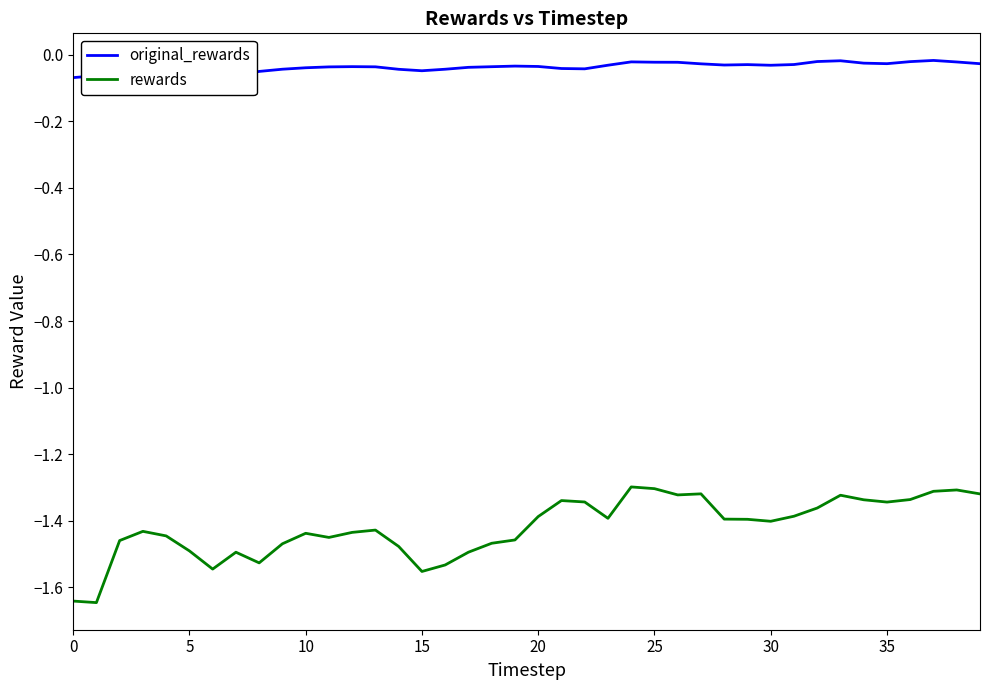

What is the total value across all series at 29?

-1.4